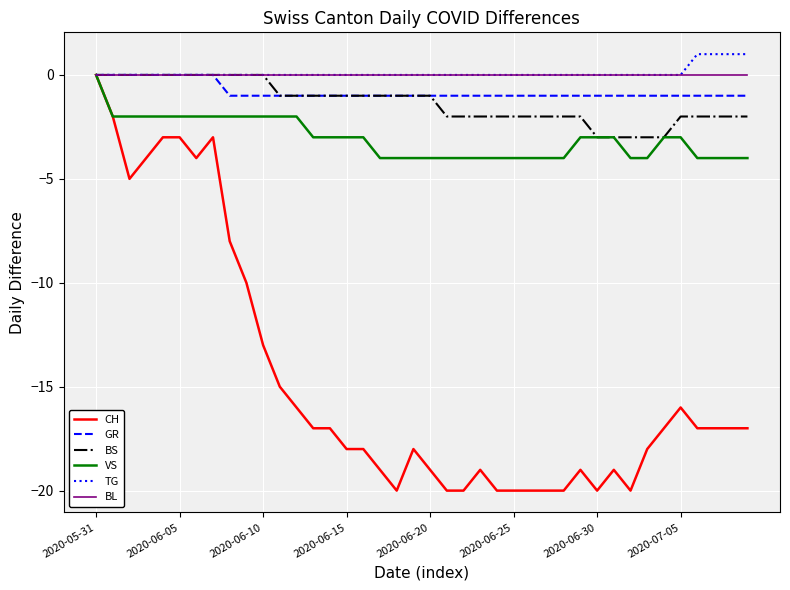

What is the smallest value displayed?

-20